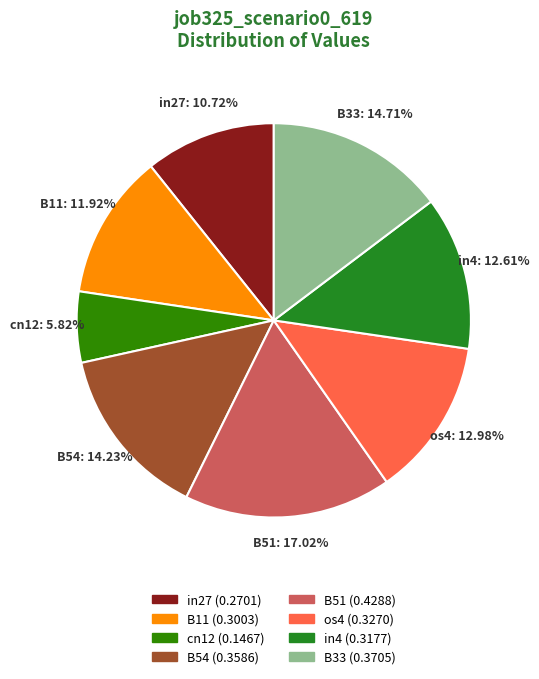

Which category has the biggest portion of the pie?

B51